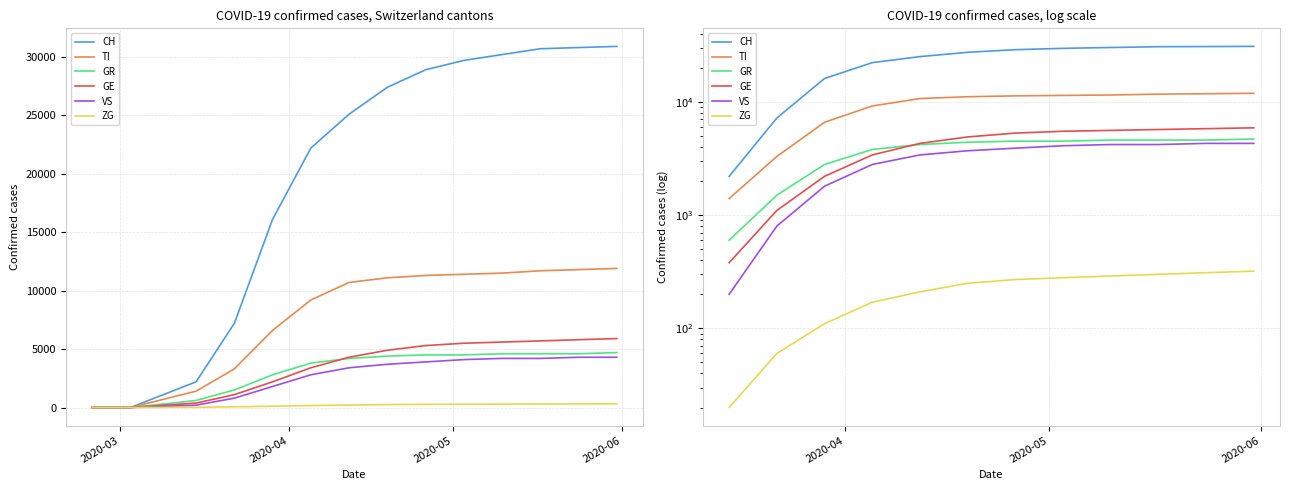

Is the value of GR at 9 greater than the value of TI at 14?

No